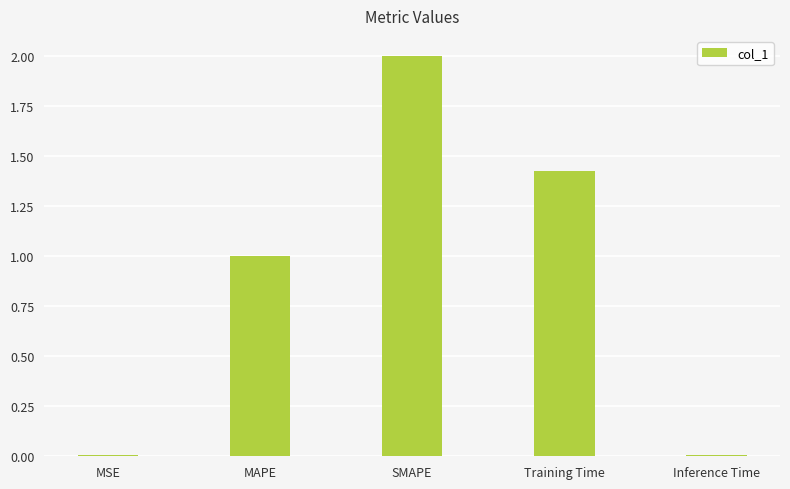

What is the sum of the values at MAPE and Inference Time?

1.0